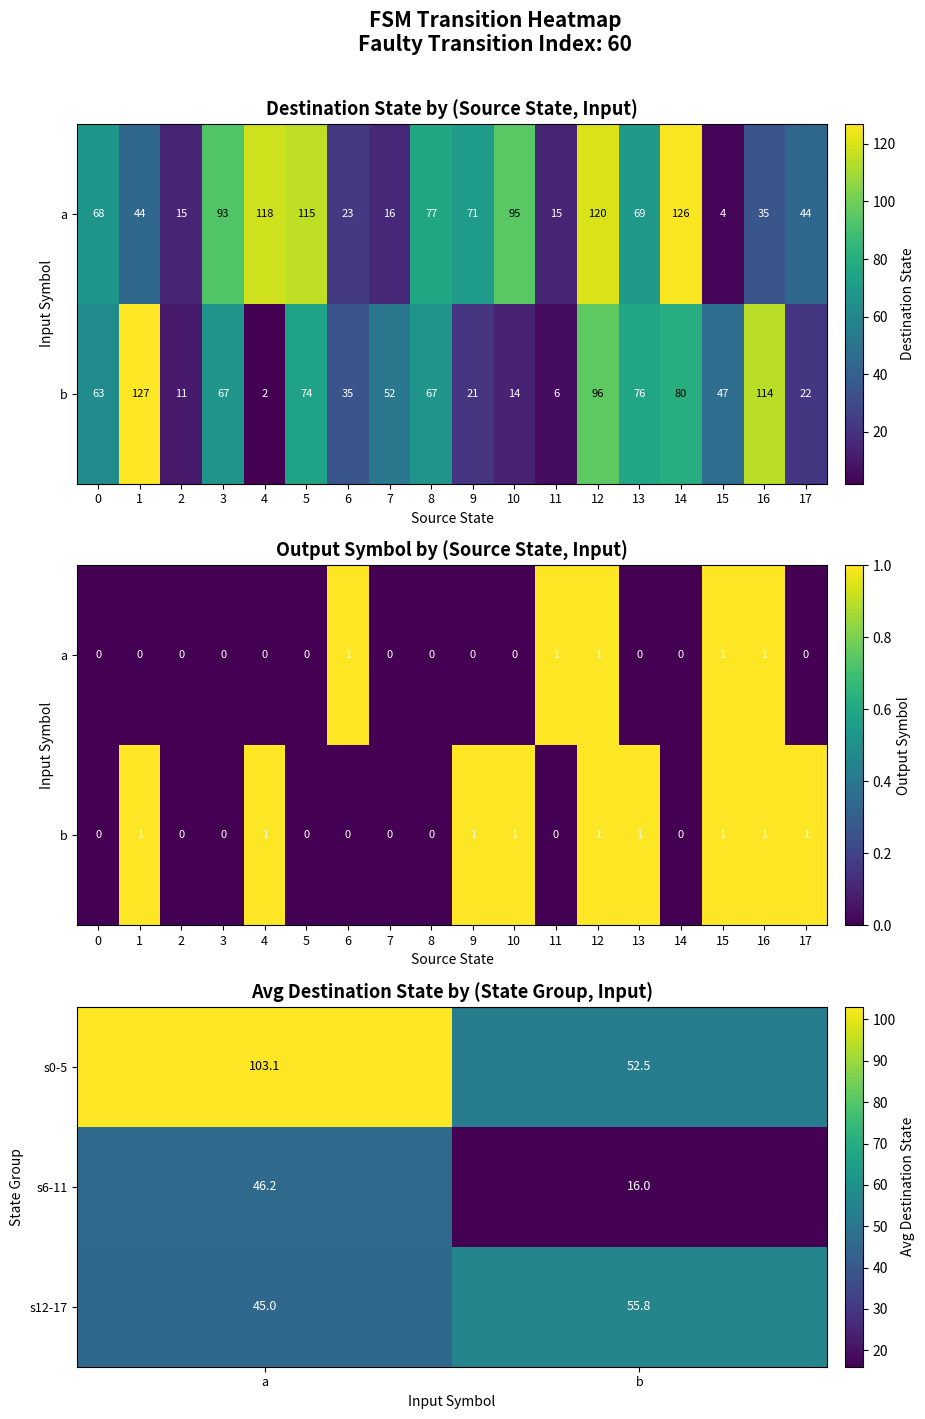

Reading left to right, what are all the values shown in this chart?

s0-5: a=103.1	b=52.5
s6-11: a=46.2	b=16.0
s12-17: a=45.0	b=55.8